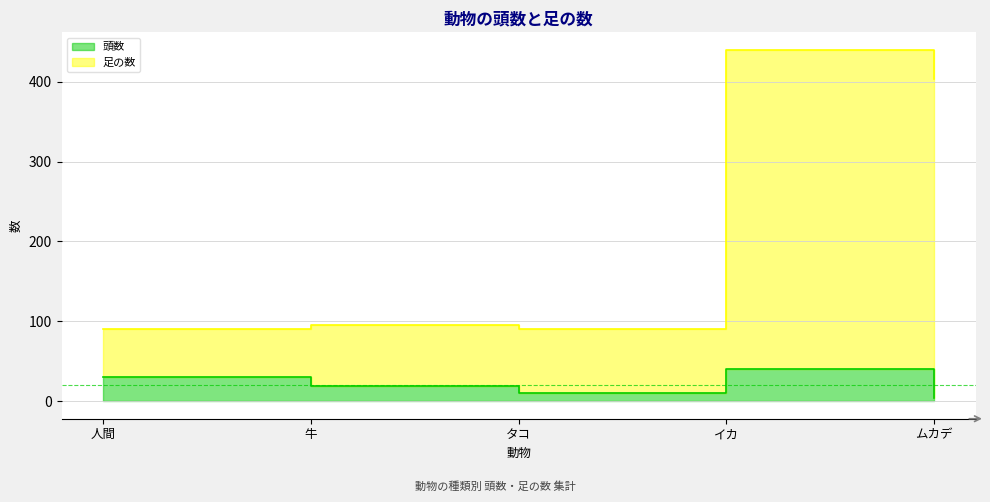

What is the difference between the 頭数 values at タコ and 牛?

9